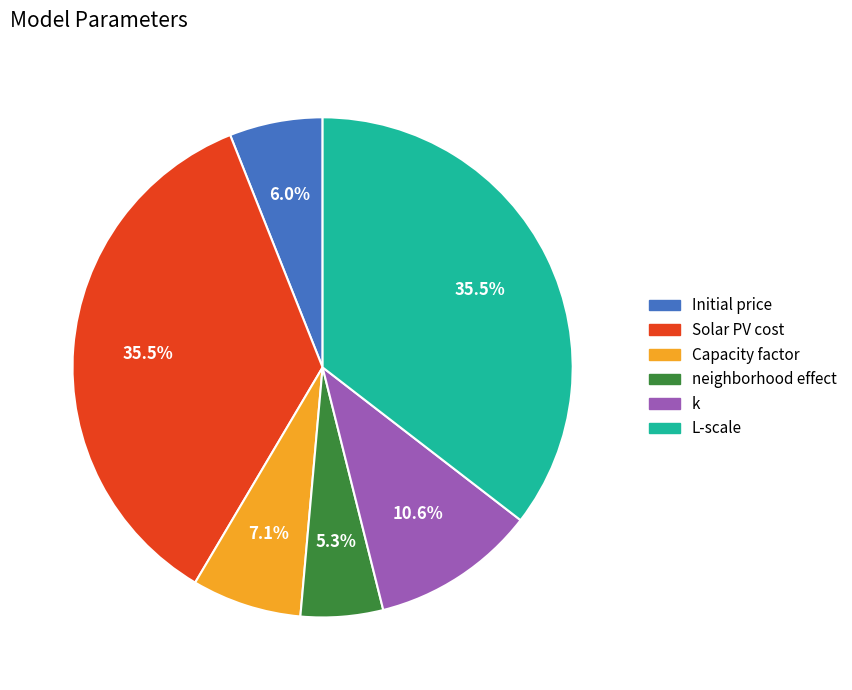

Which has a higher value, Solar PV cost or Capacity factor?

Solar PV cost